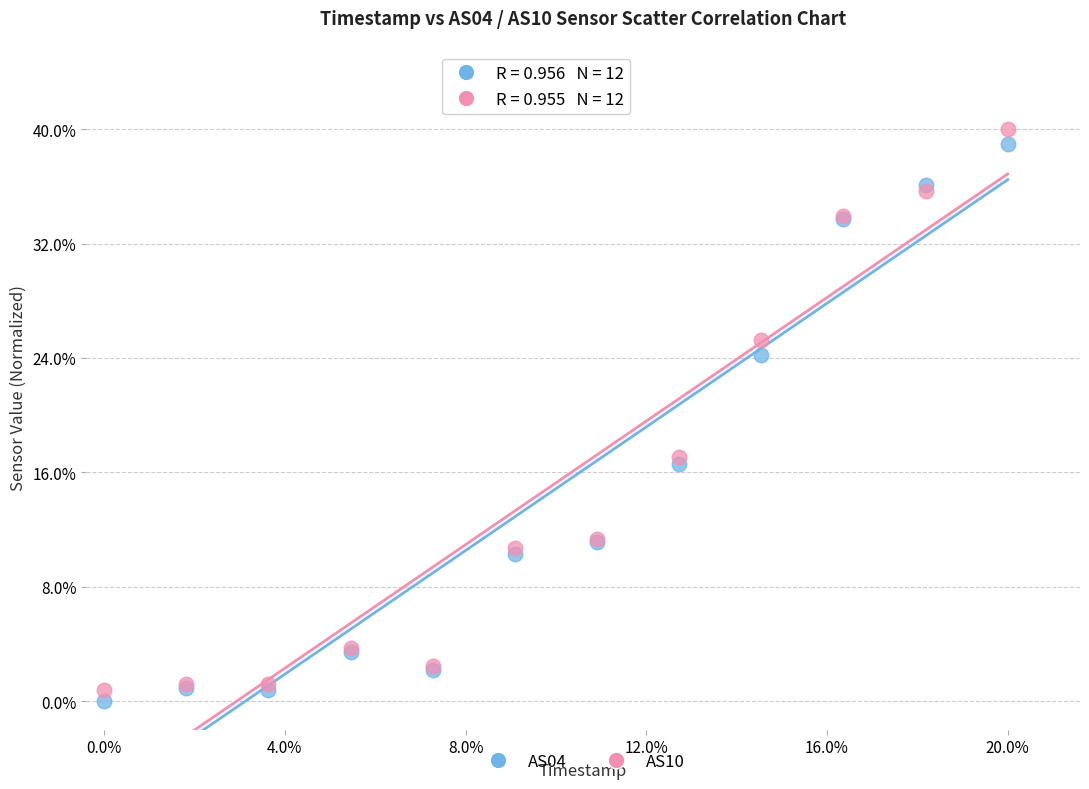

What are all the series names shown in the legend?

AS04, AS10